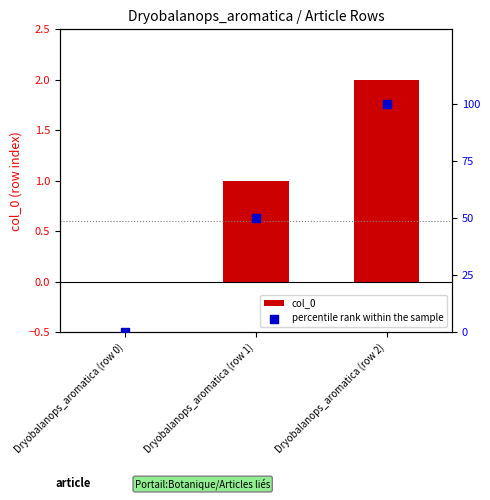

Which series has the largest Y range (max minus min)?

percentile rank within the sample